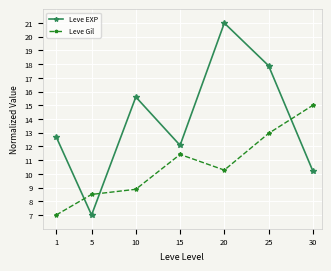

Reading left to right, transcribe all the data shown in this chart.

Leve EXP: 12.7	7.0	15.6	12.1	21.0	17.9	10.2
Leve Gil: 7.0	8.5	8.9	11.4	10.3	13.0	15.0